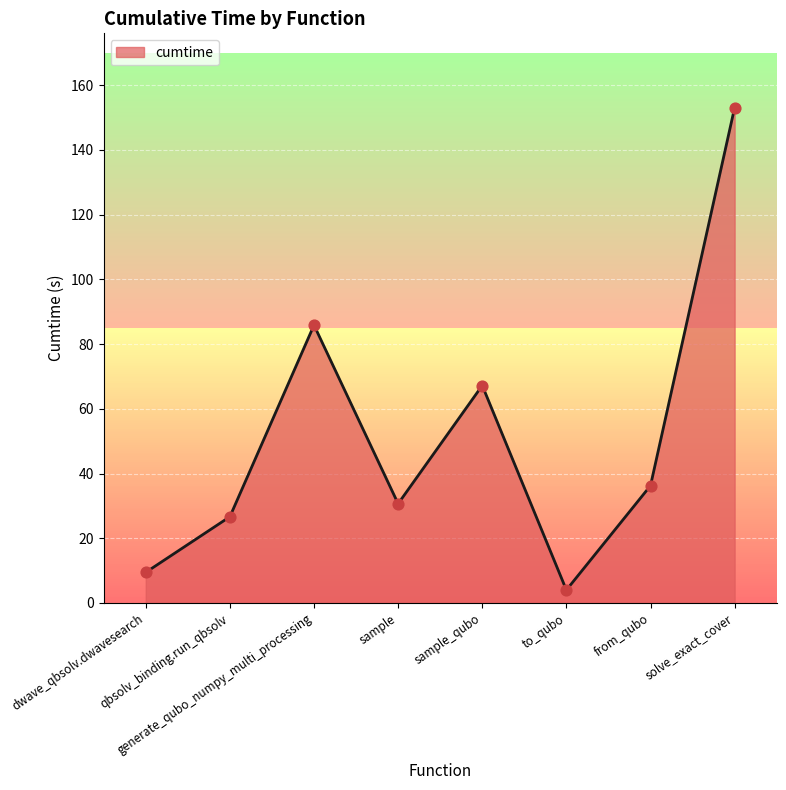

What is the change in value from to_qubo to solve_exact_cover?

+149.1